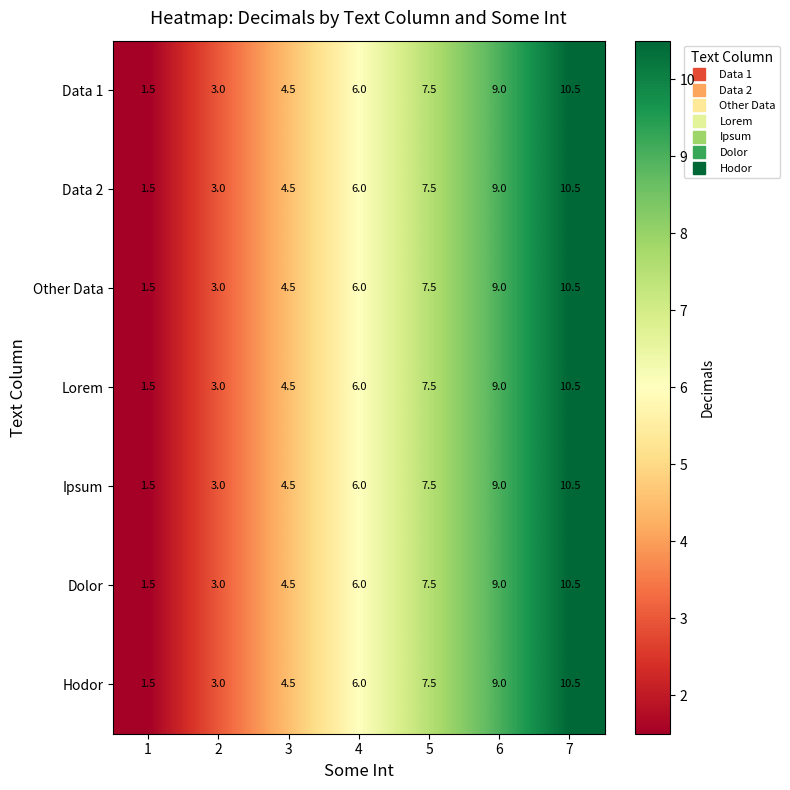

What is the approximate value of Data 1 at 7?

10.5